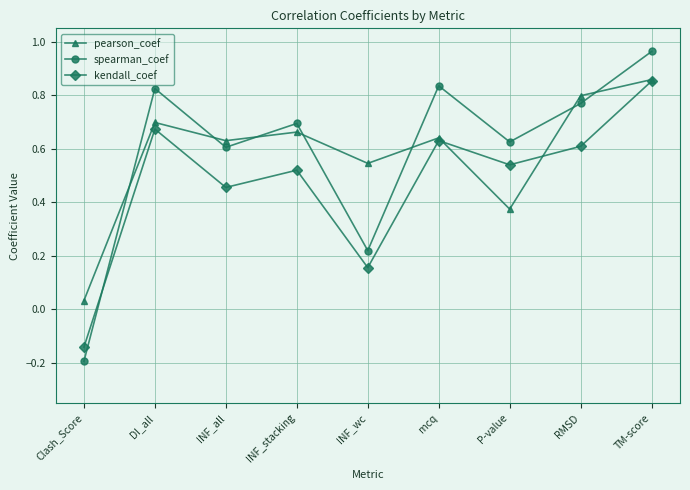

What is the minimum value for spearman_coef?

-0.2